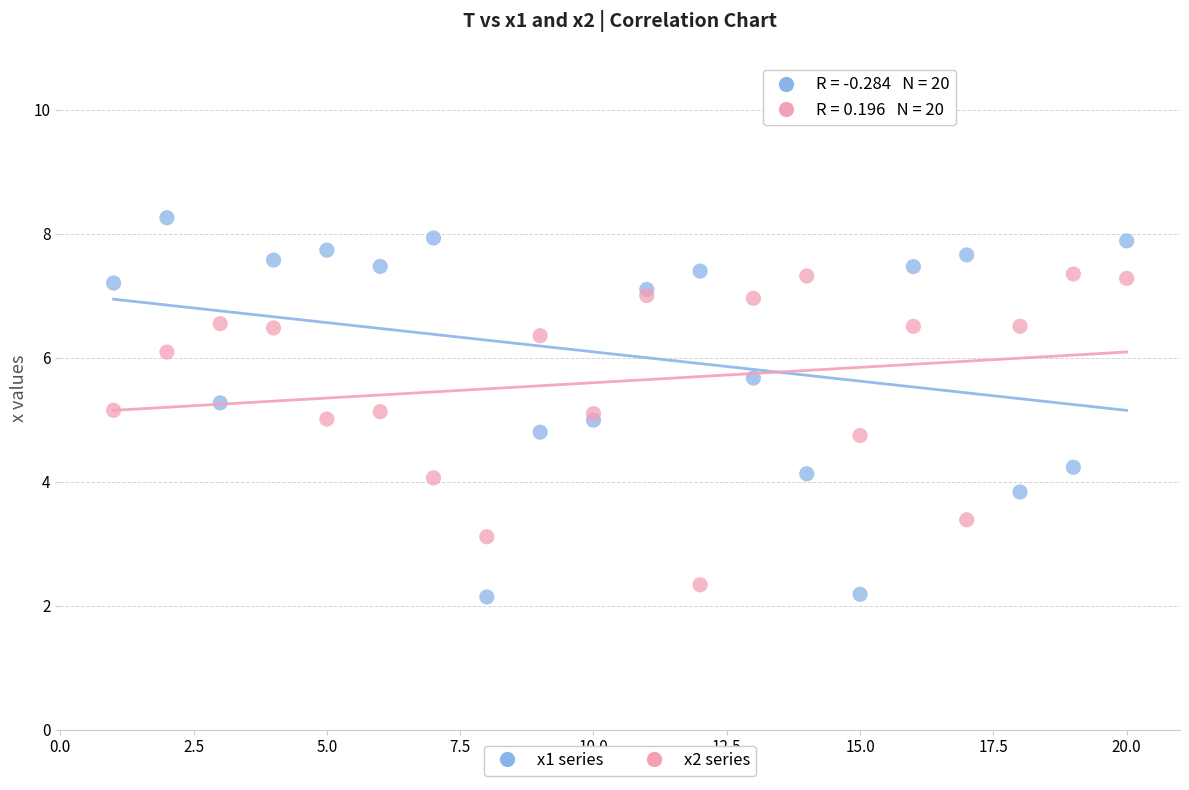

Which series reaches the maximum Y coordinate?

x1 series